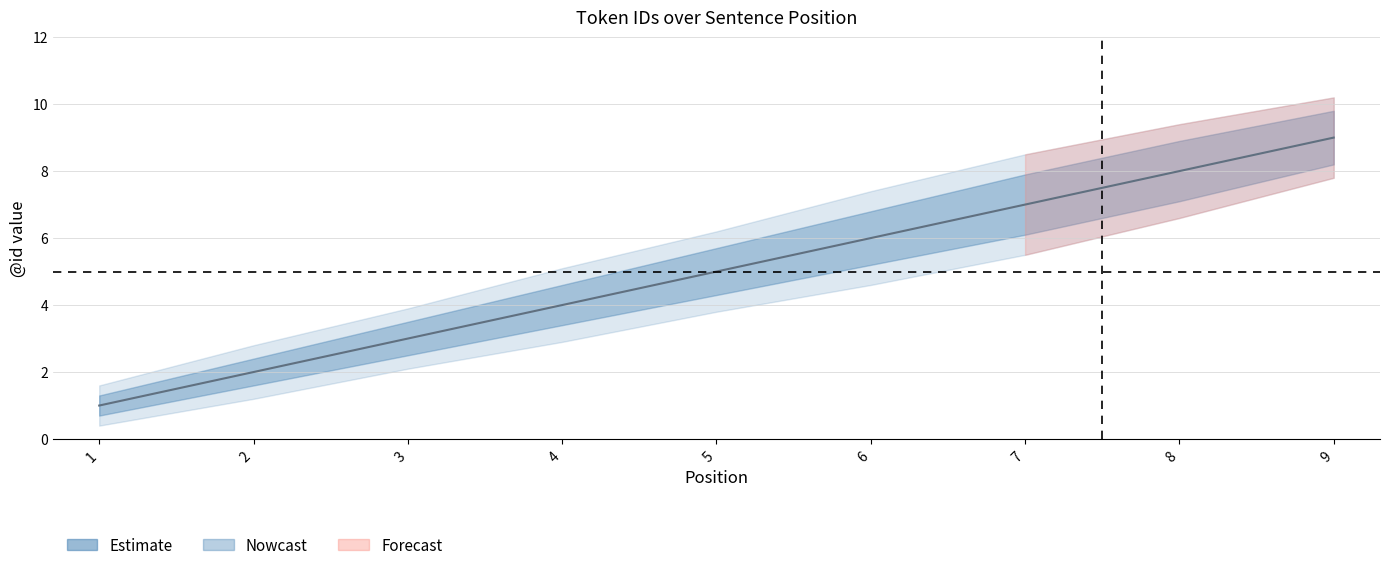

Which category has the lowest value across all series?

1